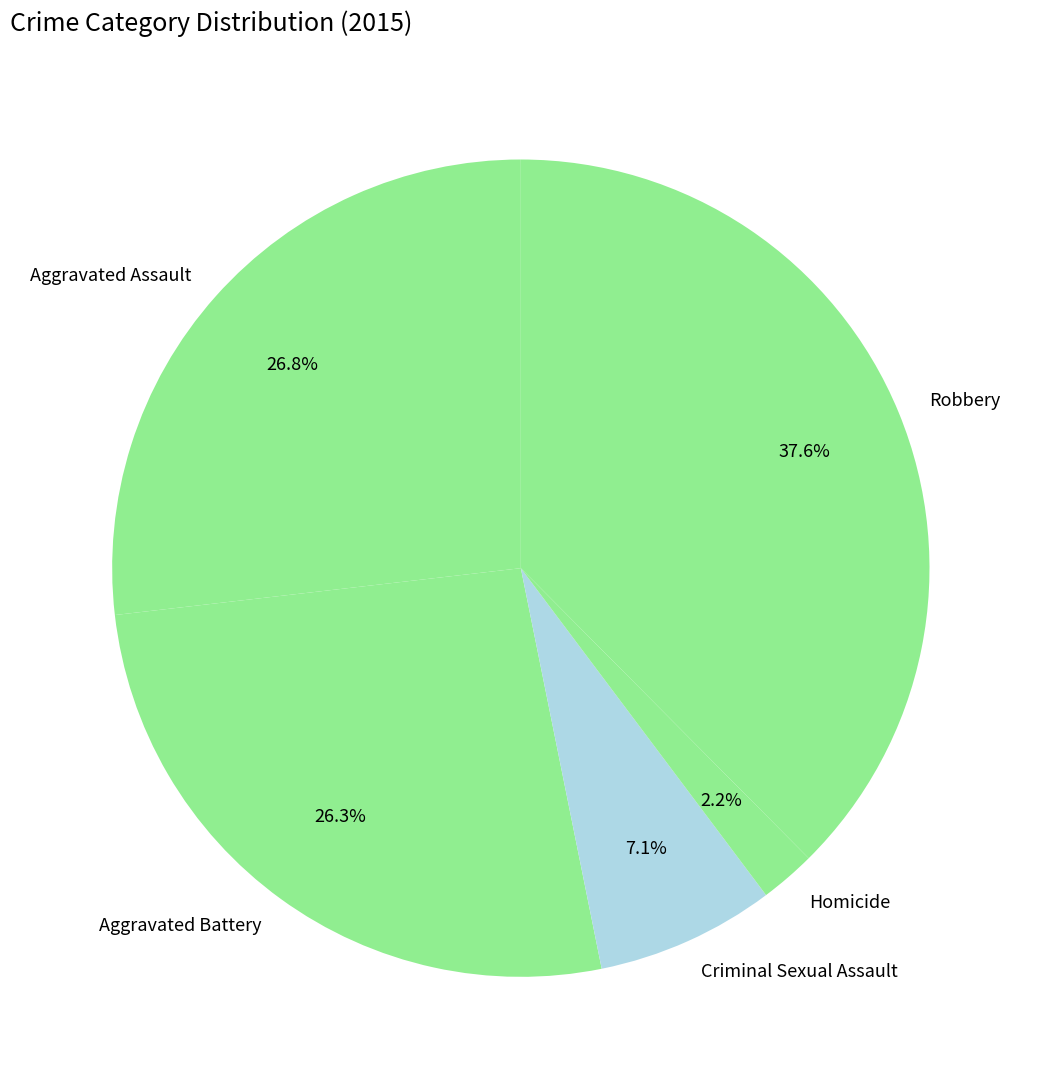

Approximately how many times larger is the value at Aggravated Battery compared to Criminal Sexual Assault?

3.7